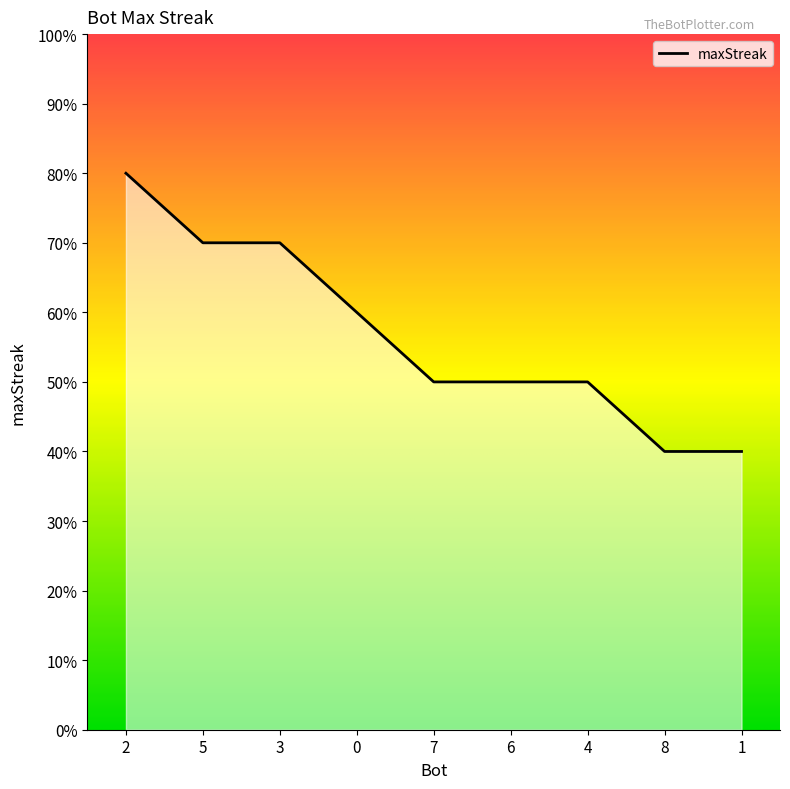

How many values are between 10 and 14?

6